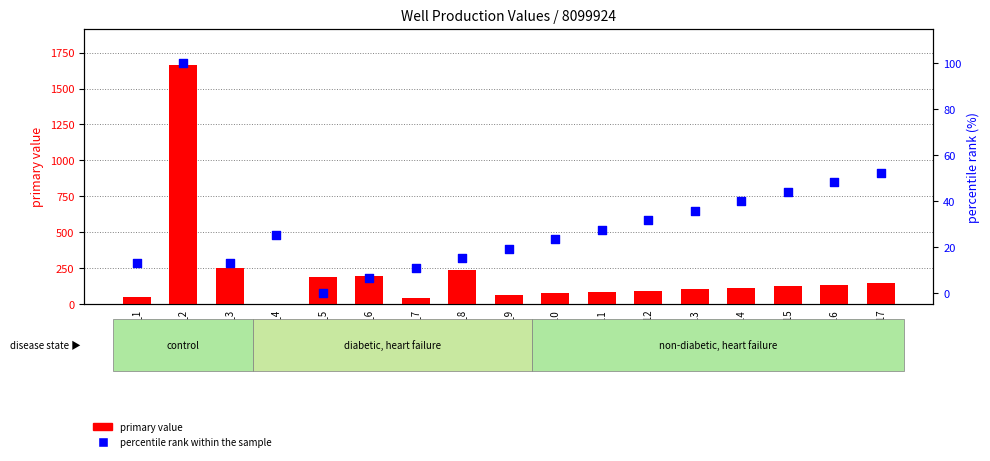

Which series reaches the maximum Y coordinate?

primary value